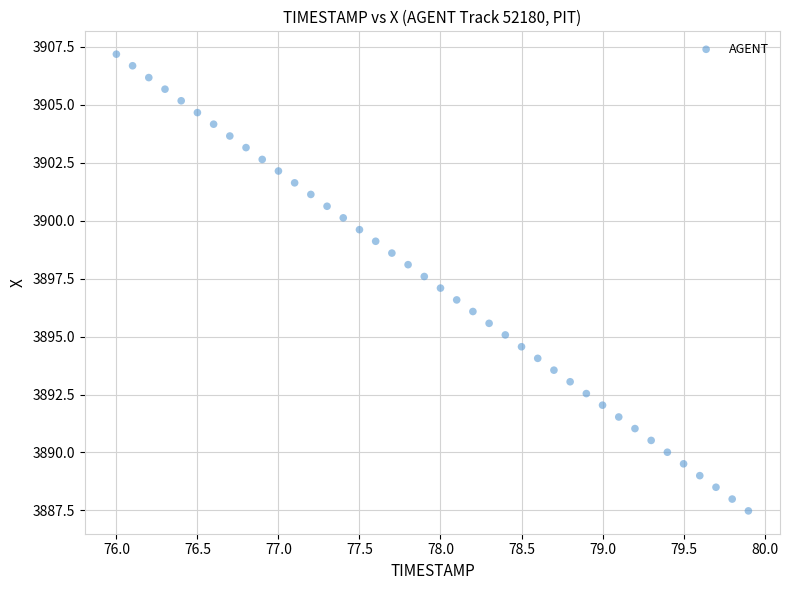

What is the range of X values (max minus min)?

3.9